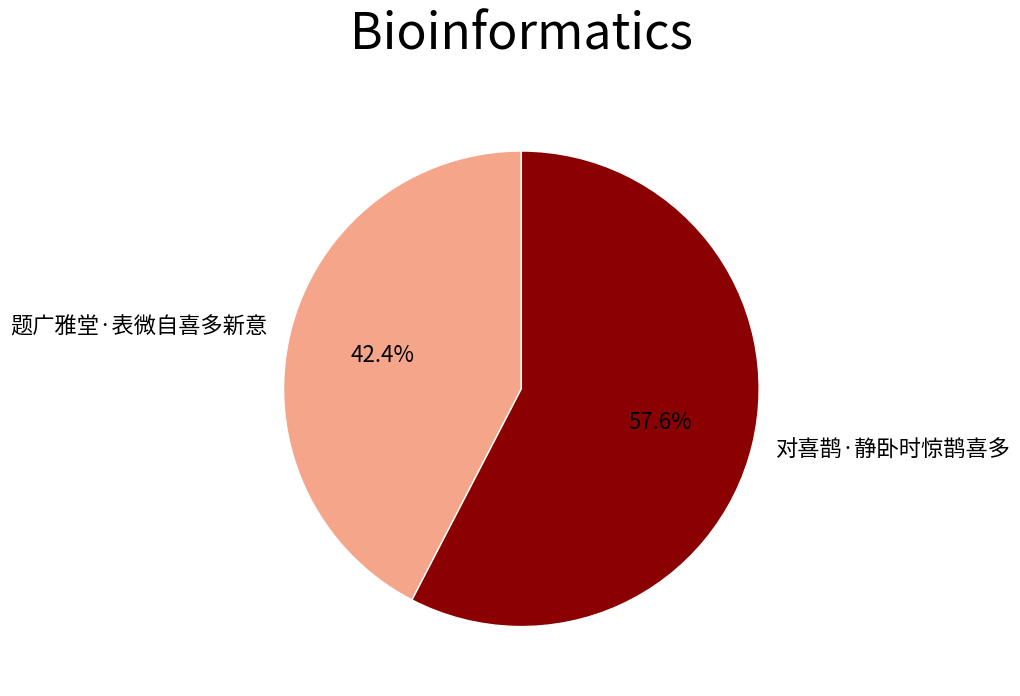

Which category has the biggest portion of the pie?

对喜鹊·静卧时惊鹊喜多